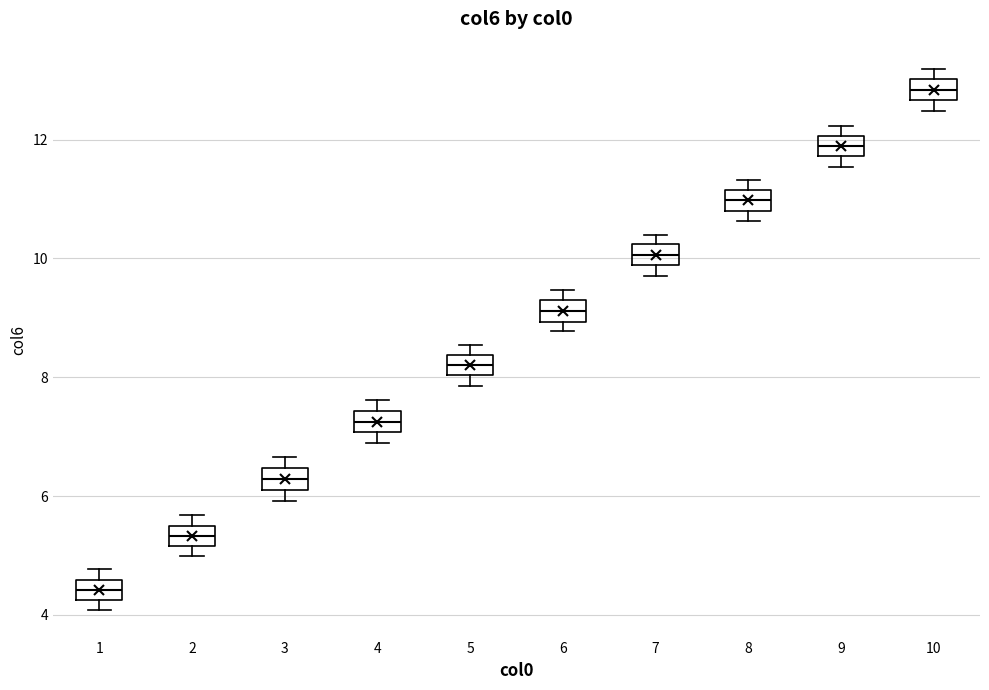

Which box's median line is the highest?

10